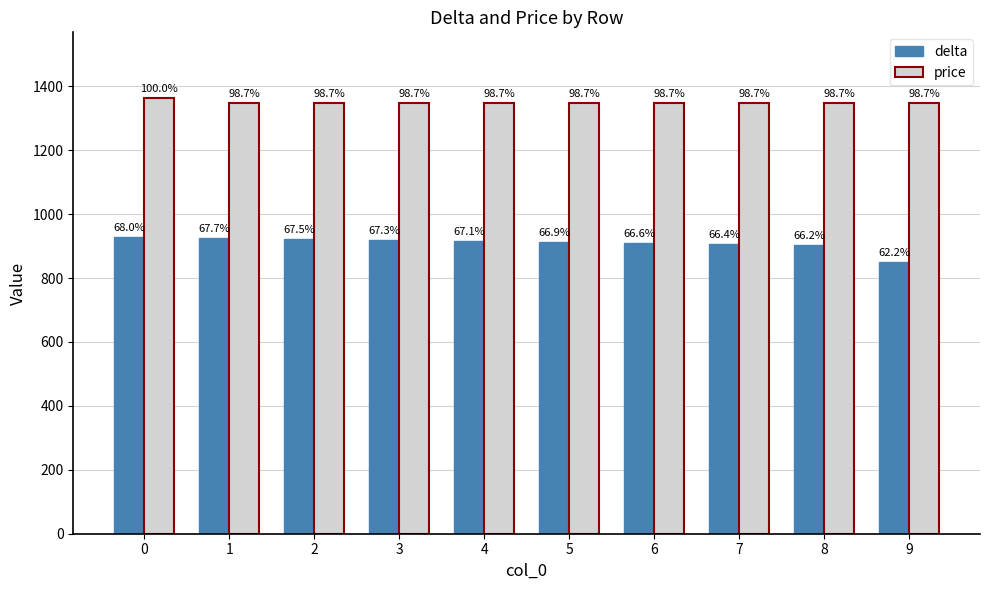

At which label does price reach its minimum?

1